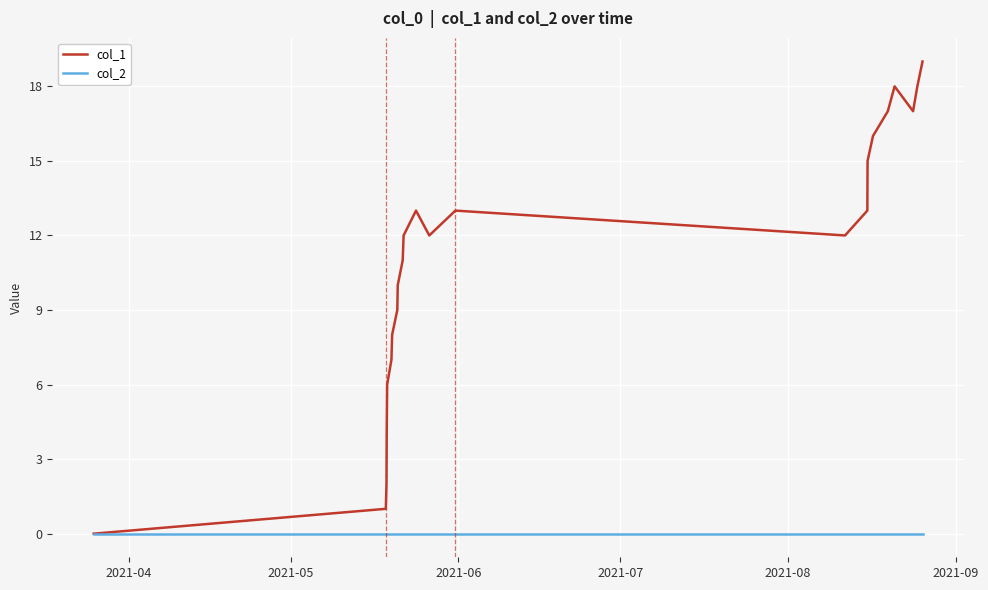

Which series has the largest total across all categories?

col_1